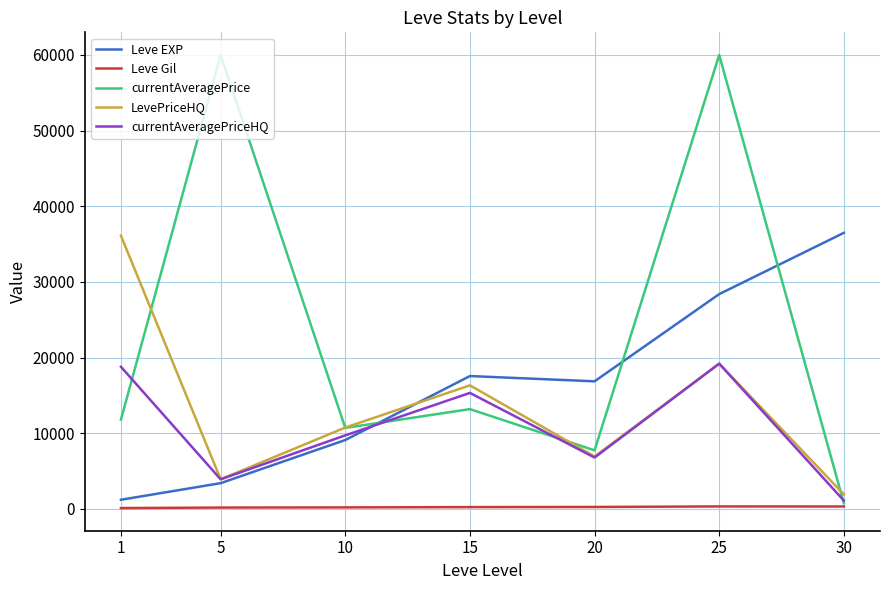

Which series changed the most between 10 and 20?

Leve EXP